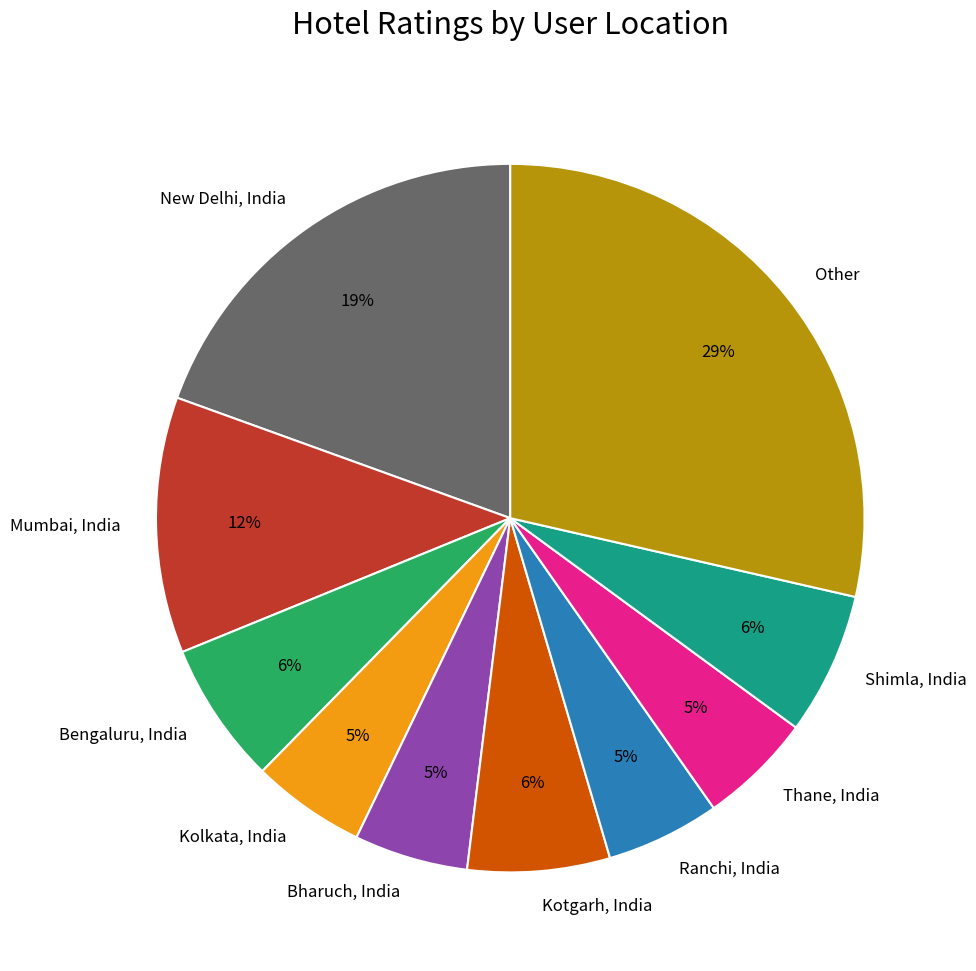

What is the largest slice in the pie chart?

Other